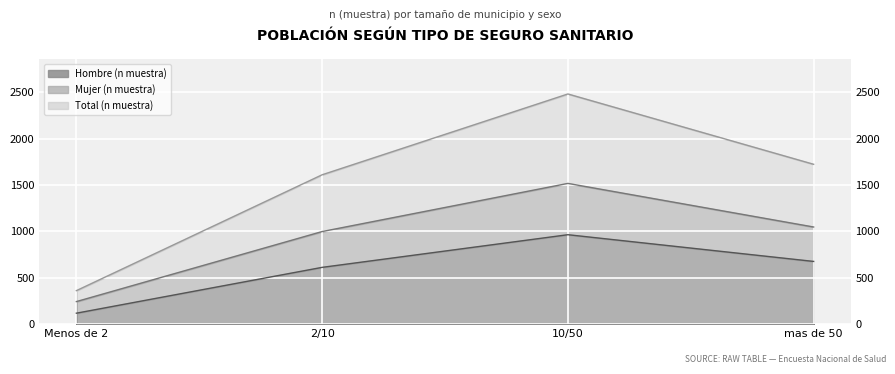

What is the maximum value shown in the chart?

2481